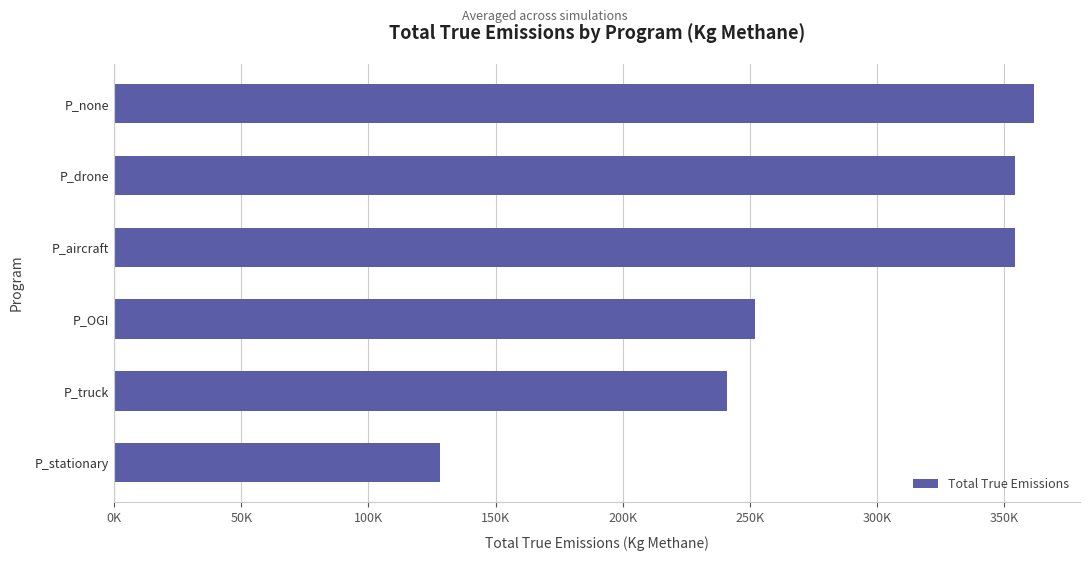

At which category does the chart reach its peak across all series?

P_none